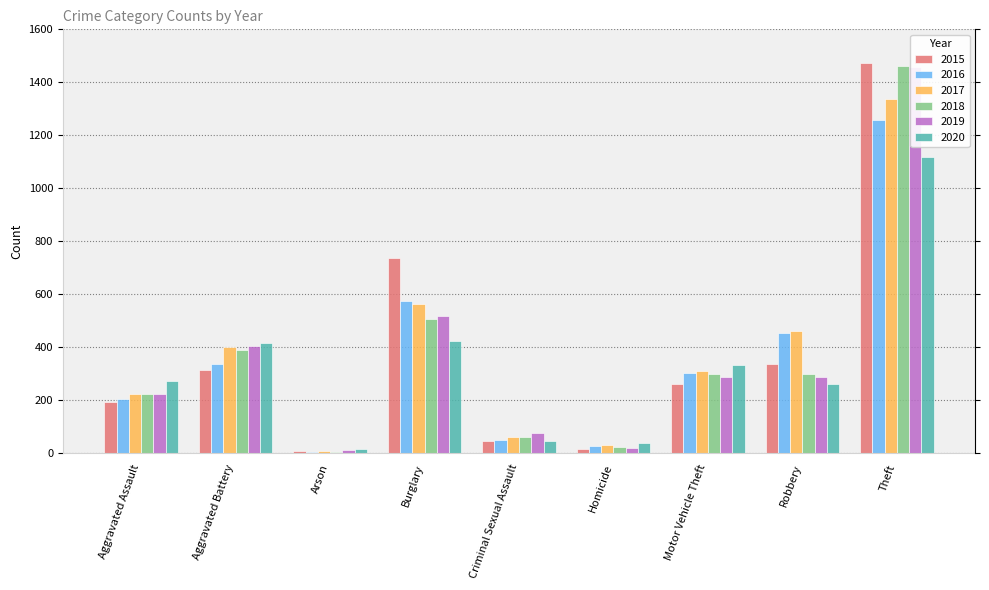

Are the bars grouped side by side (vs. stacked)?

Yes